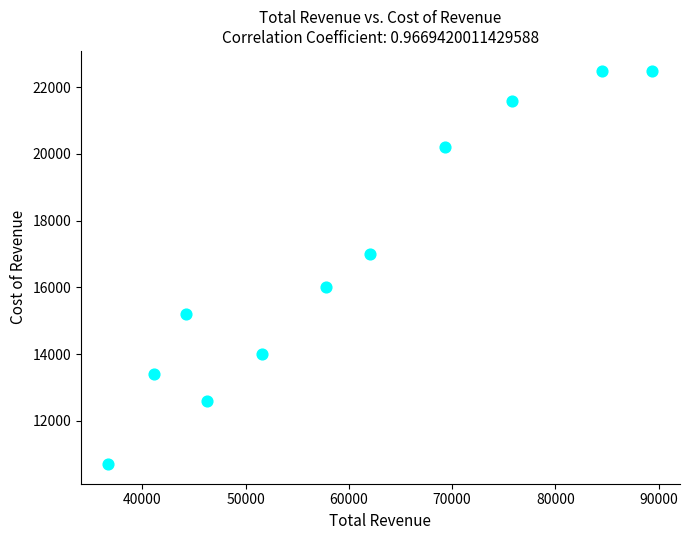

What Y value in the scatter plot is closest to 16600?

17000